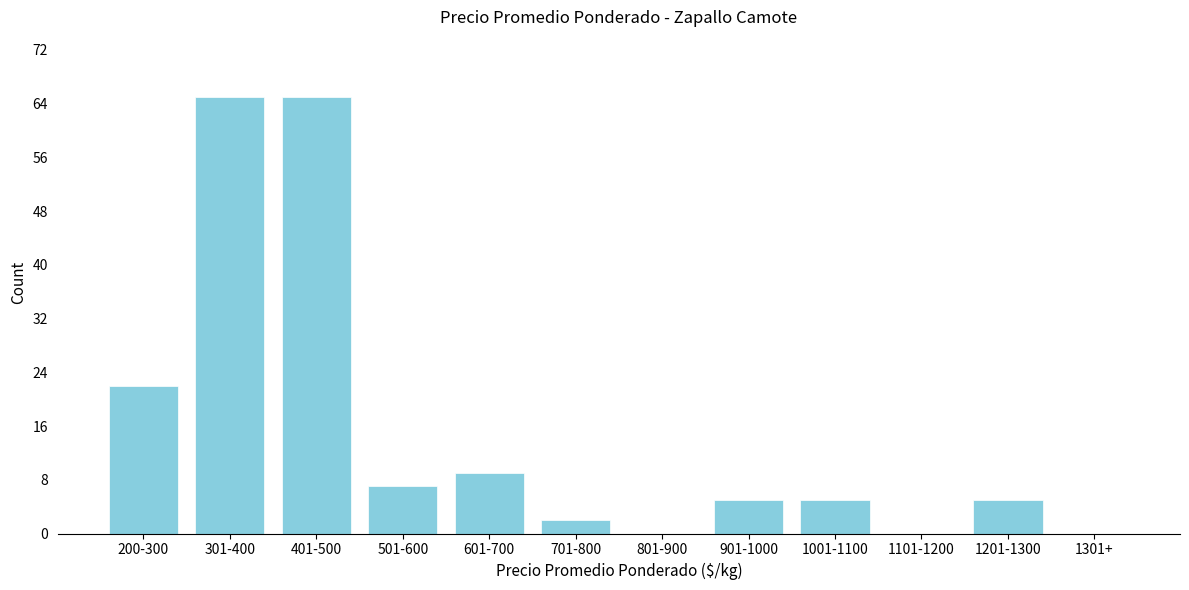

Reading left to right, transcribe all the data shown in this chart.

200-300=22	301-400=65	401-500=65	501-600=7	601-700=9	701-800=2	801-900=0	901-1000=5	1001-1100=5	1101-1200=0	1201-1300=5	1301+=0